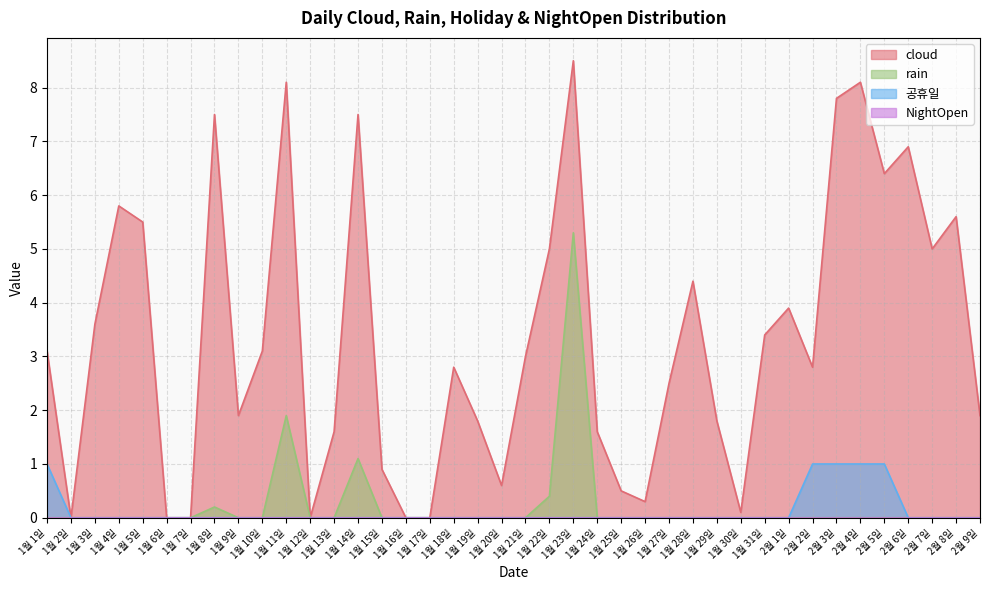

At which label is 공휴일 closest to 0?

1월 2일